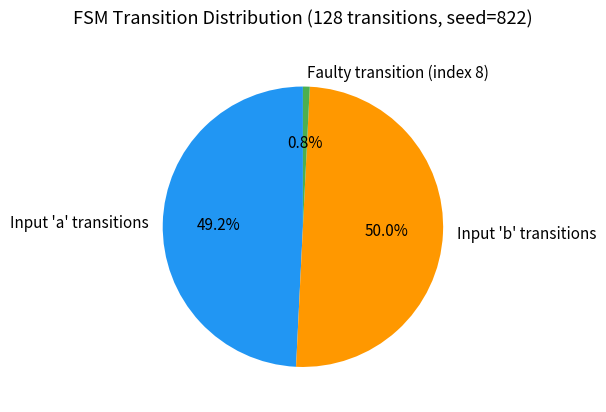

Rank the categories by value from highest to lowest.

Input 'b' transitions, Input 'a' transitions, Faulty transition (index 8)